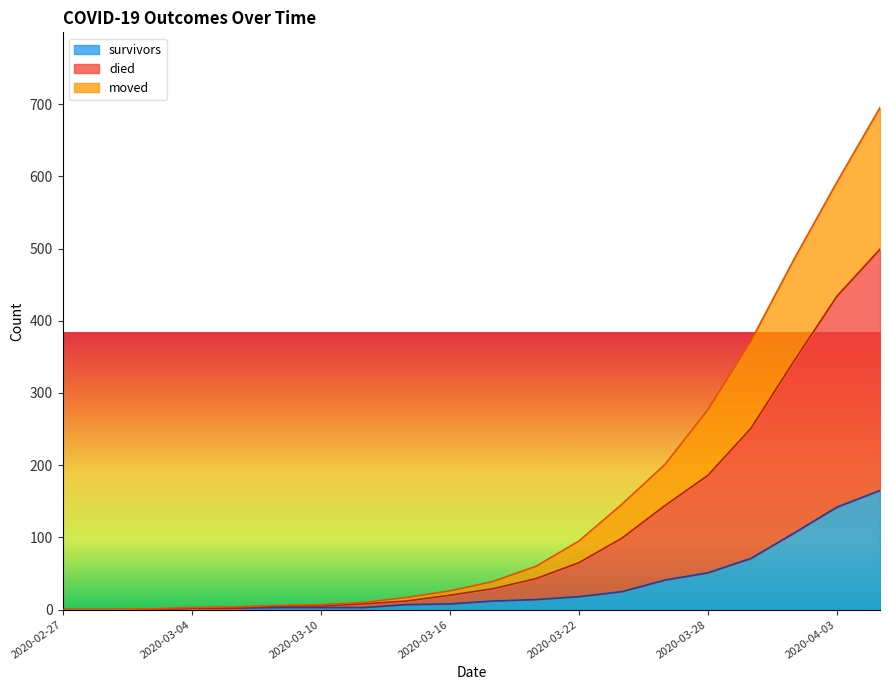

How many lines are shown in the chart?

3